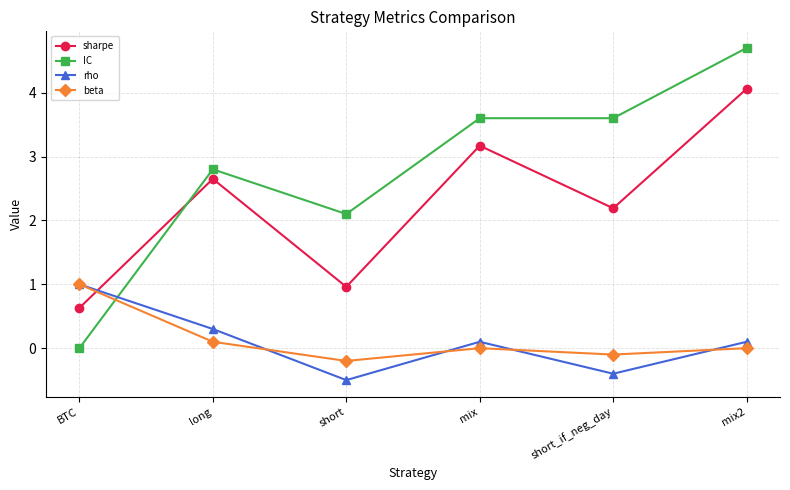

What are all the series names shown in the legend?

sharpe, IC, rho, beta